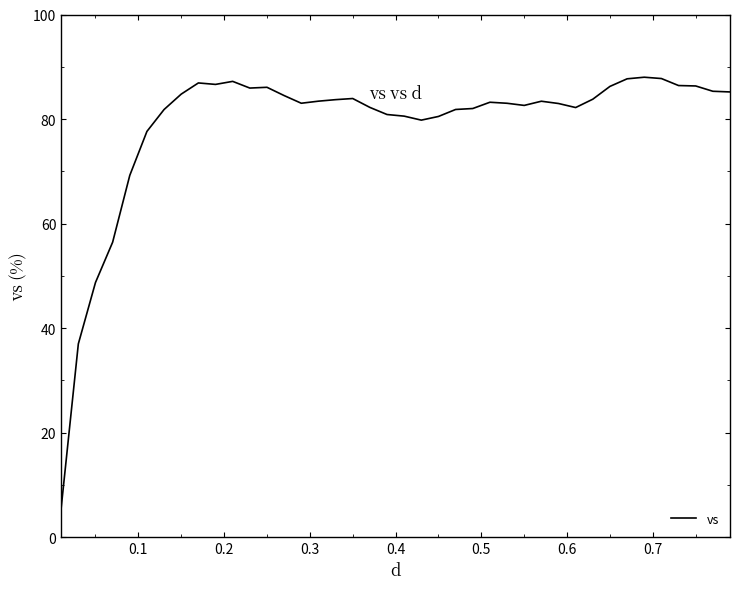

What is the difference between the maximum and minimum values?

82.4